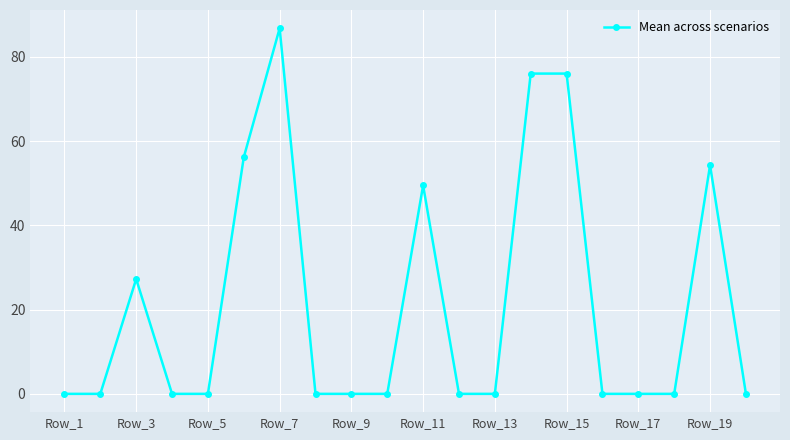

What is the sum of all values?

425.8